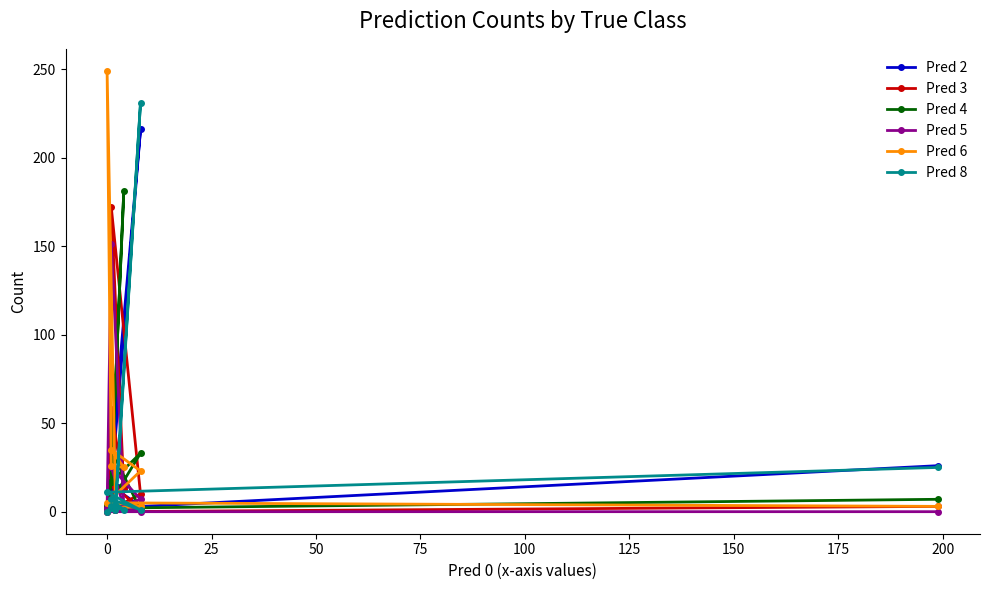

Reading left to right, transcribe all the data shown in this chart.

Pred 2: 26	2	216	14	14	16	2	13	3	3
Pred 3: 3	0	10	172	13	58	3	14	1	1
Pred 4: 7	2	33	17	181	17	4	30	1	1
Pred 5: 0	0	7	25	3	151	2	5	0	1
Pred 6: 3	5	23	35	25	26	249	5	3	2
Pred 8: 25	11	1	7	1	3	0	1	231	4